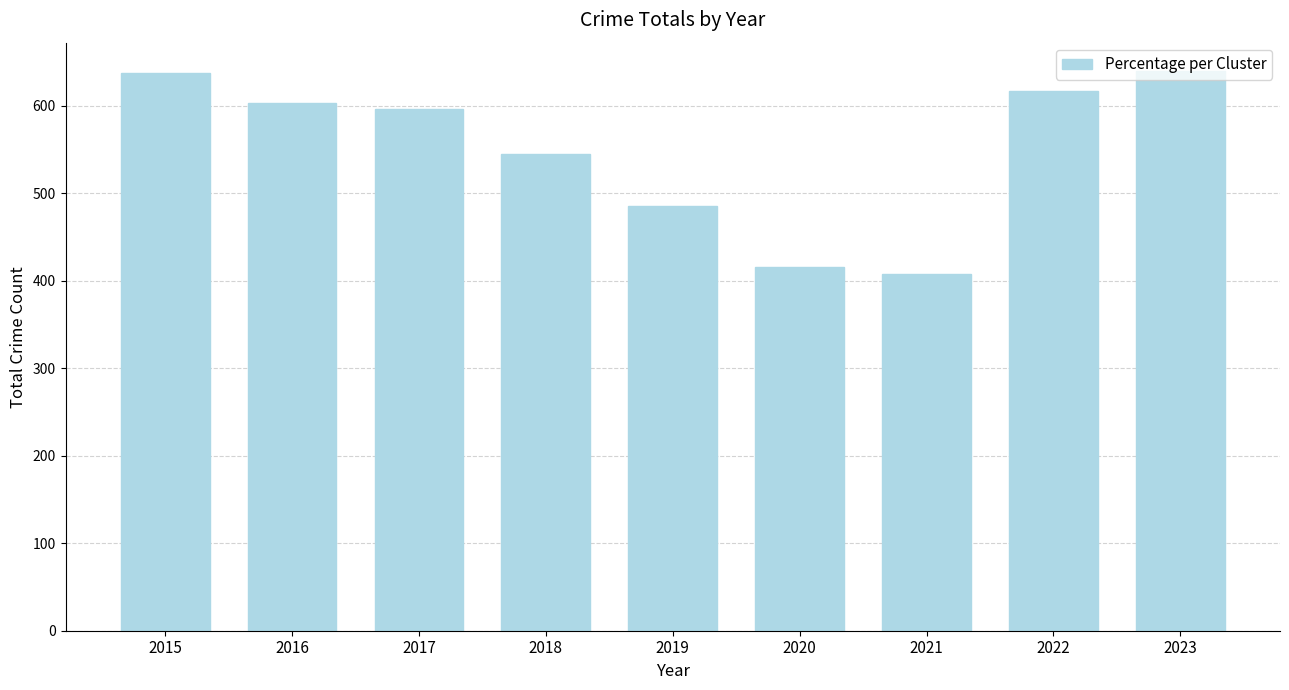

What is the value of the 5th bar from the left?

485